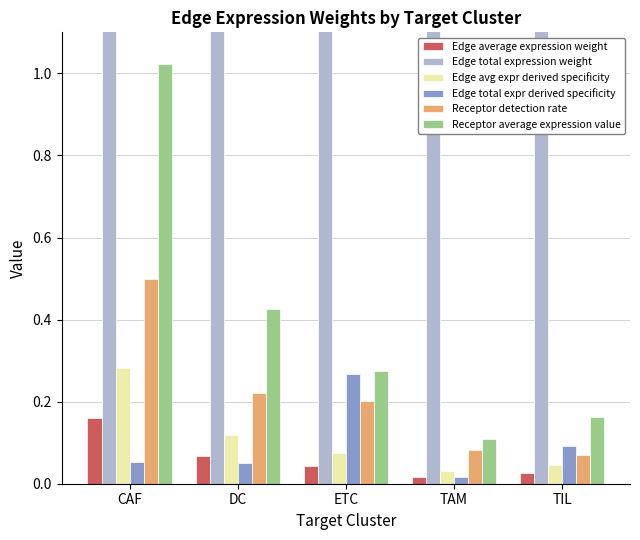

What is the difference between the maximum and minimum values in the Edge avg expr derived specificity series?

0.3